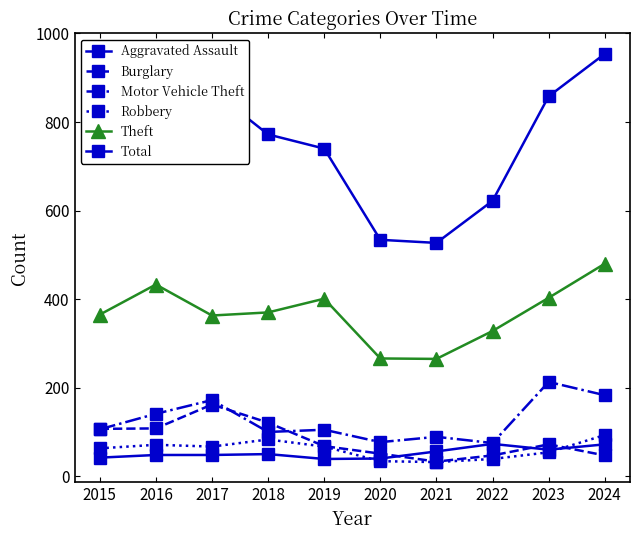

List the series in order of their peak value, highest first.

Total, Theft, Motor Vehicle Theft, Burglary, Robbery, Aggravated Assault